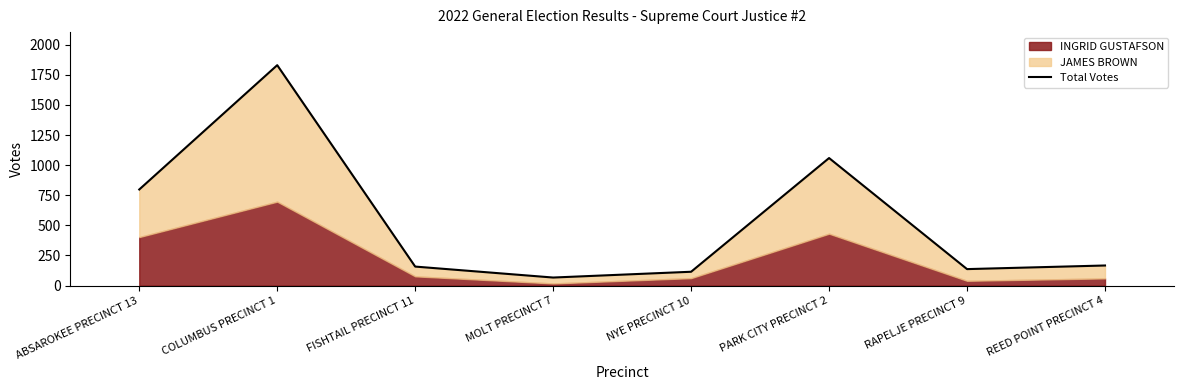

List the labels in order of value, largest first.

COLUMBUS PRECINCT 1, PARK CITY PRECINCT 2, ABSAROKEE PRECINCT 13, REED POINT PRECINCT 4, FISHTAIL PRECINCT 11, RAPELJE PRECINCT 9, NYE PRECINCT 10, MOLT PRECINCT 7